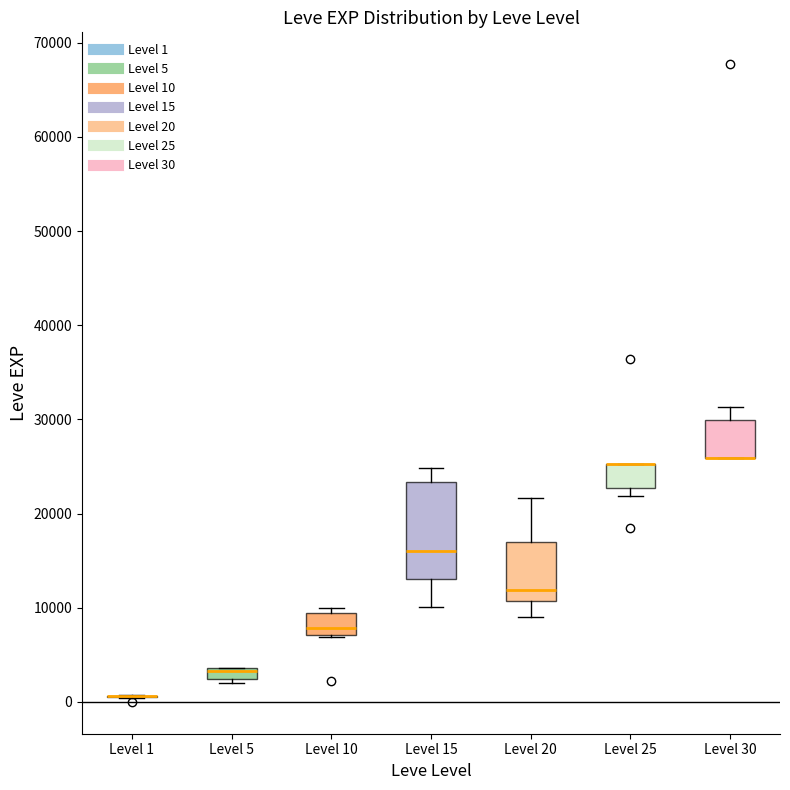

Comparing the boxes themselves (not the whiskers), which one is the tallest?

Level 15